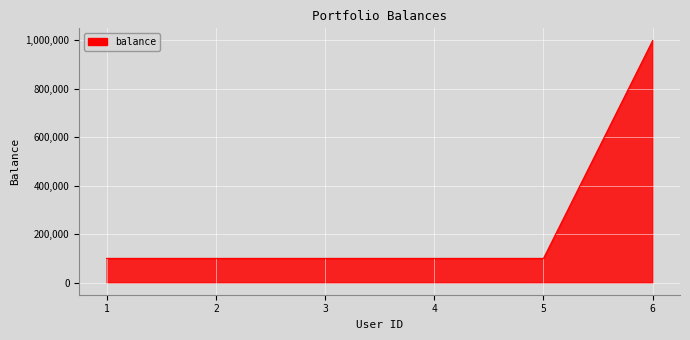

Reading right to left, what are all the values shown in this chart?

6=1000000	5=100000	4=100000	3=100000	2=100000	1=100000